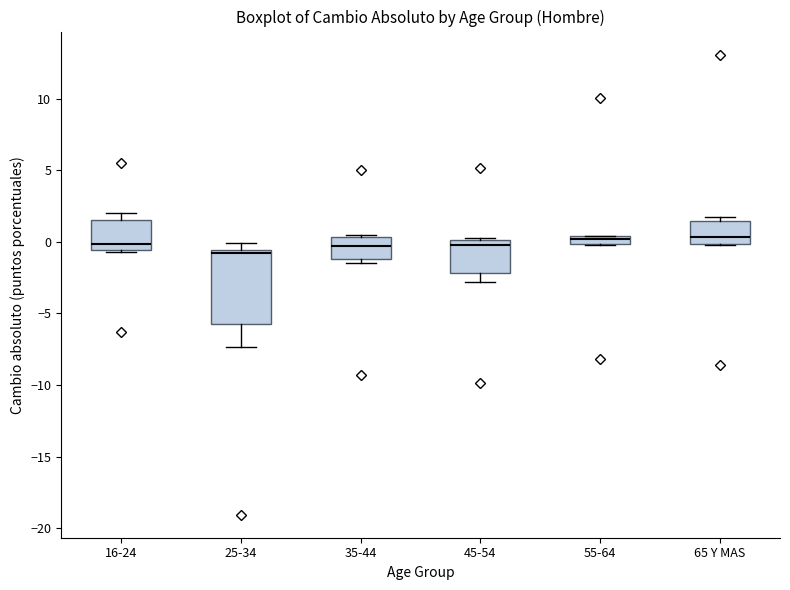

Where does the lower whisker of the box for 45-54 end on the y-axis? The values are not printed on the chart, so give them approximately, as read against the axis.

-3.0